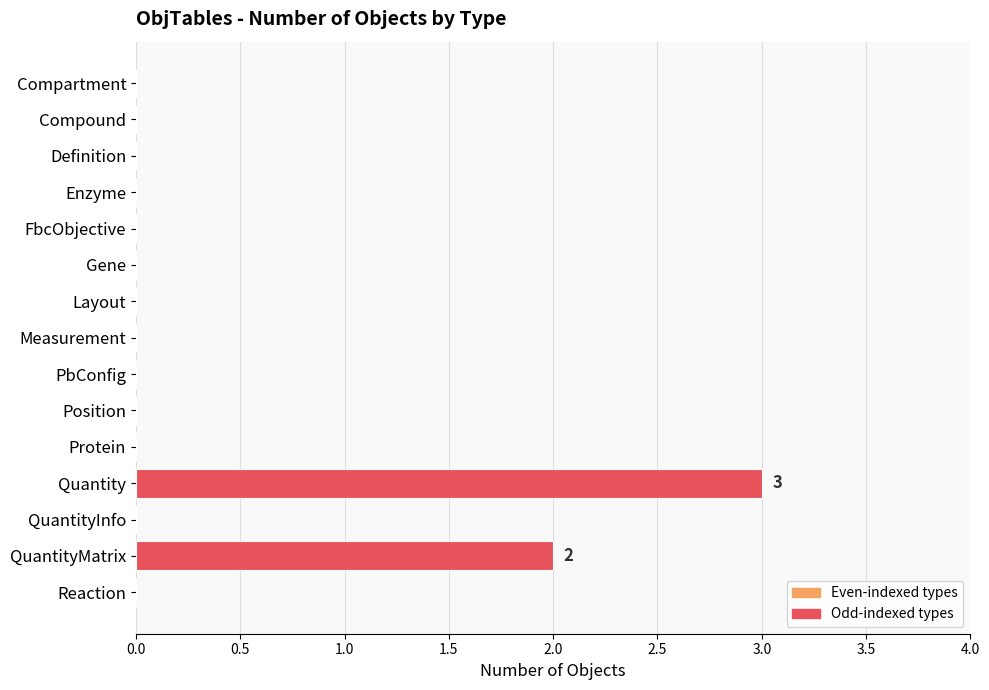

Count the number of data series in this chart.

1